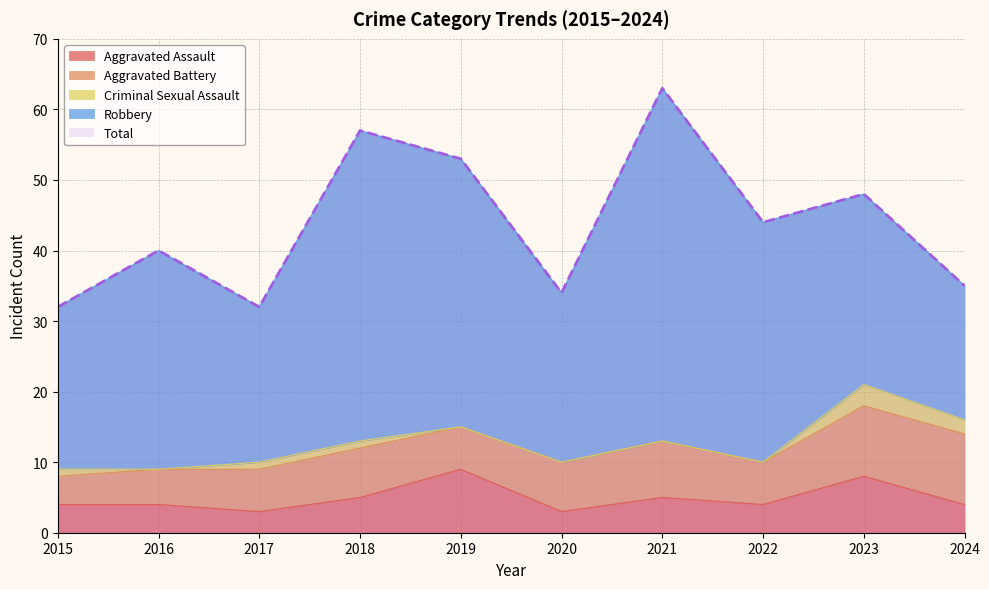

True or false: Total and Robbery intersect in this chart.

False